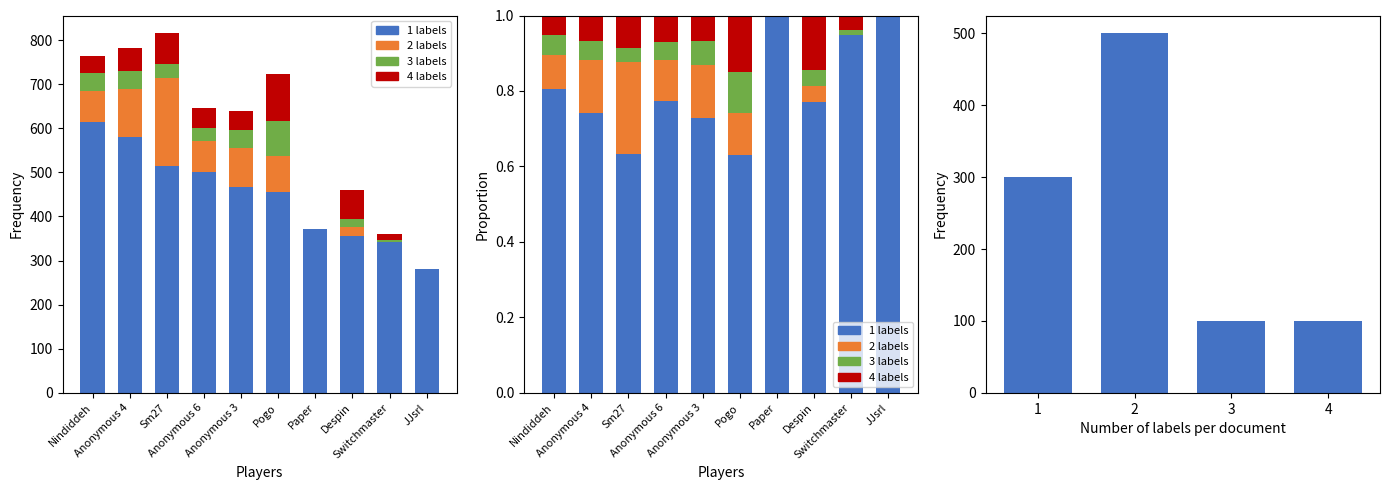

How many categories are shown in the chart?

10